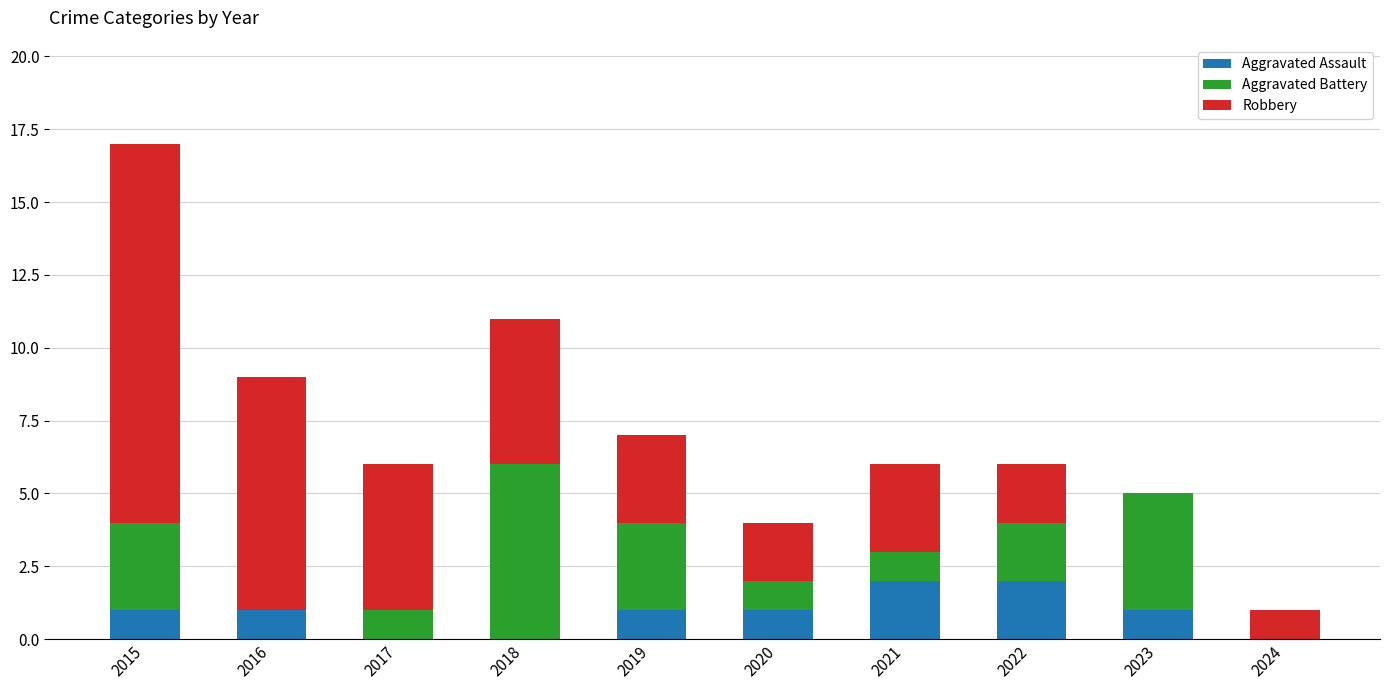

Reading left to right, transcribe the values for Aggravated Assault.

2015=1	2016=1	2017=0	2018=0	2019=1	2020=1	2021=2	2022=2	2023=1	2024=0